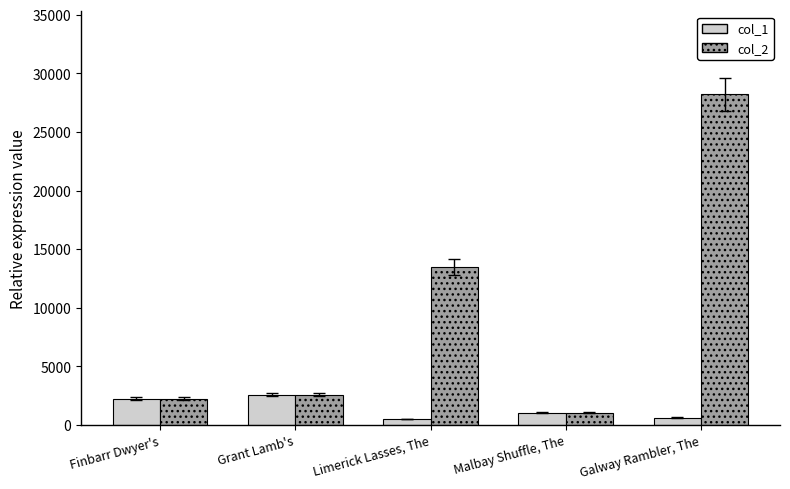

Is it true that col_2 equals 1060 at Malbay Shuffle, The?

True